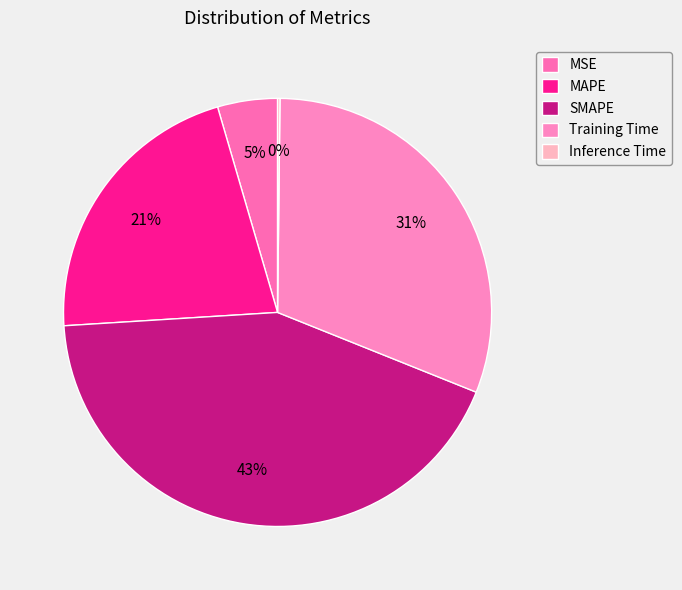

To the nearest percent, what is the difference between the Inference Time and Training Time slice percentages?

31%